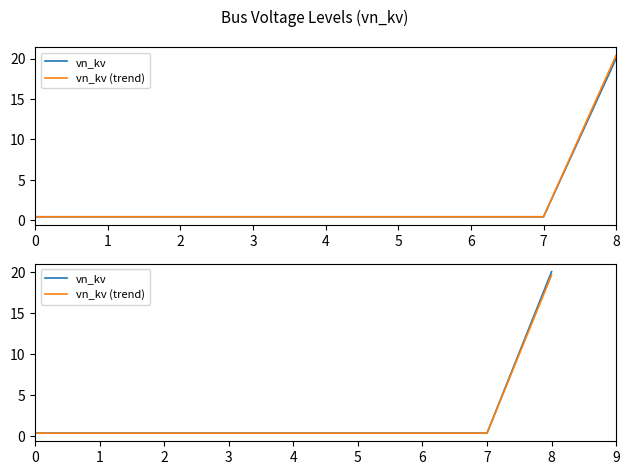

How many lines are shown in the chart?

2